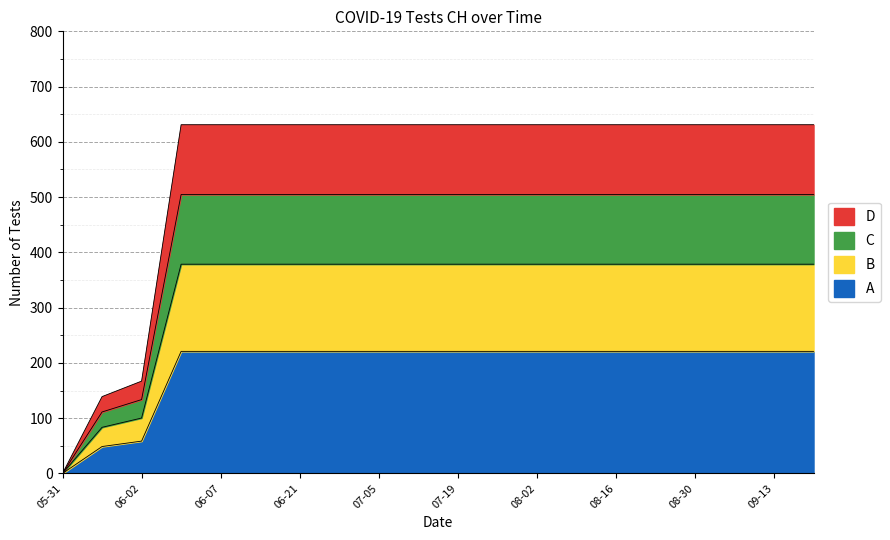

The value at 08-02 is 128.0. True or false?

False